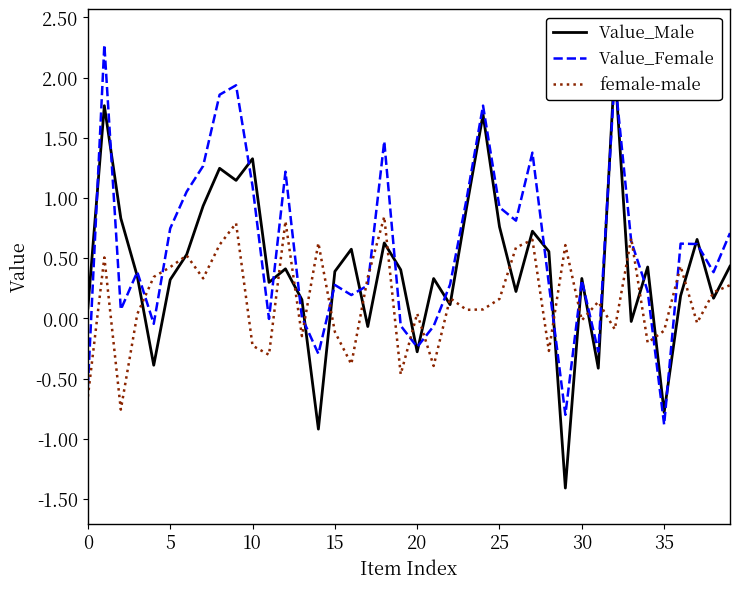

Which series has the largest total across all categories?

Value_Female